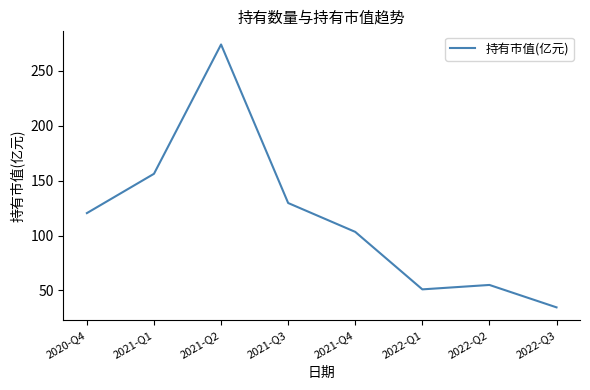

What is the change in value from 2021-Q1 to 2022-Q2?

-101.2